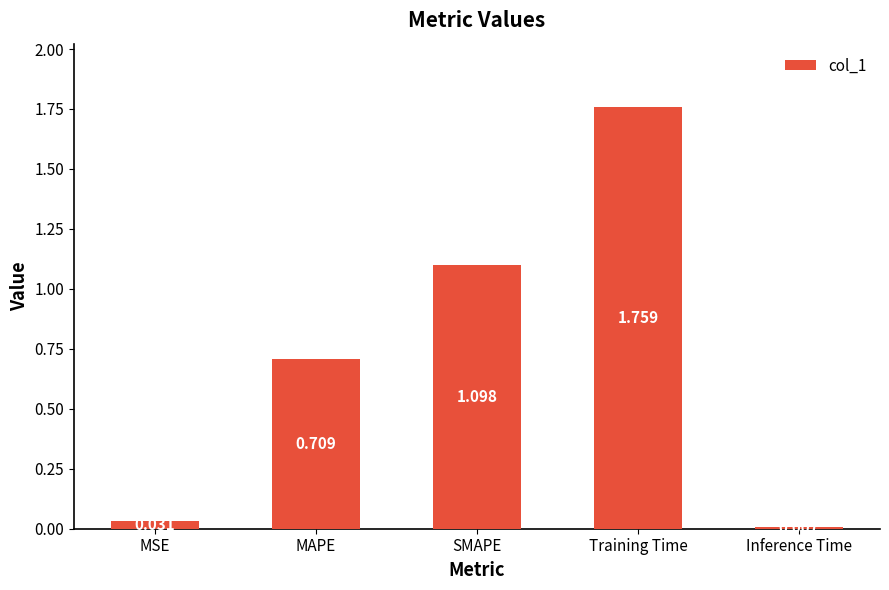

What is the sum of all values?

3.6